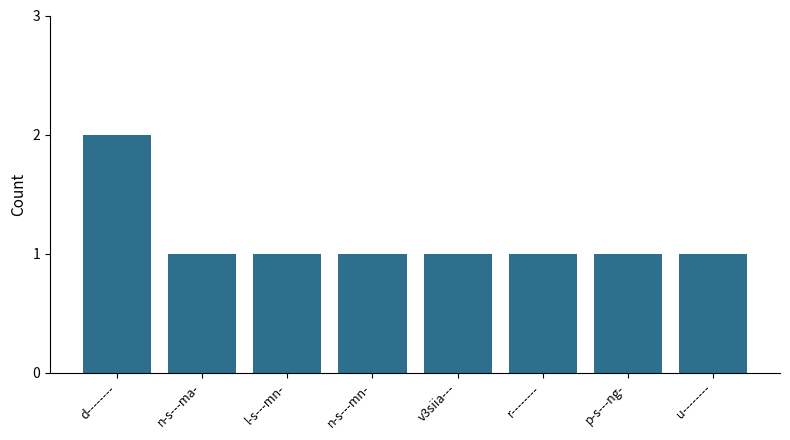

Reading left to right, transcribe all the data shown in this chart.

d--------=2	n-s---ma-=1	l-s---mn-=1	n-s---mn-=1	v3siia---=1	r--------=1	p-s---ng-=1	u--------=1